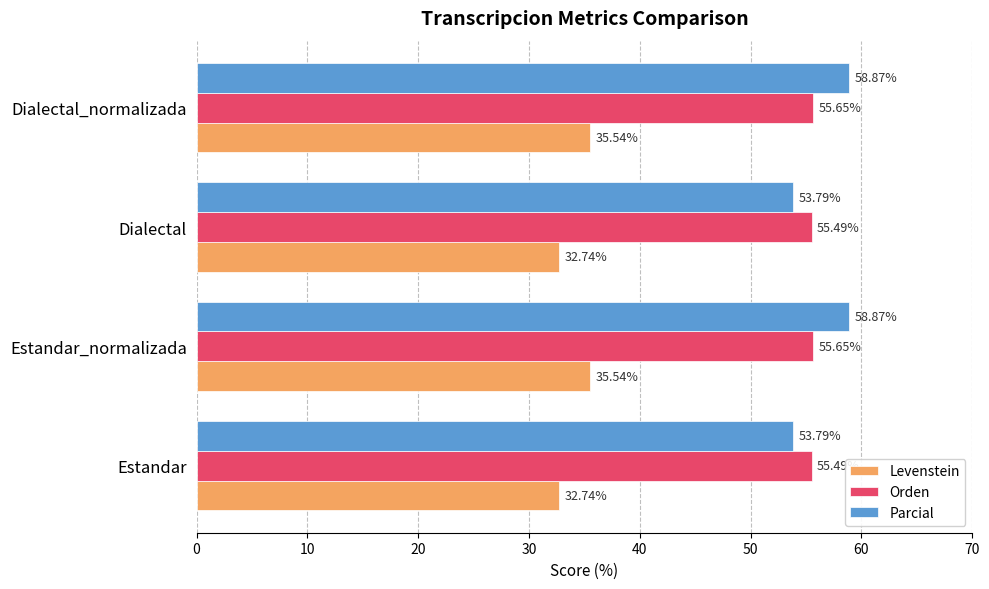

What is the difference between the highest and lowest values at Estandar?

22.8